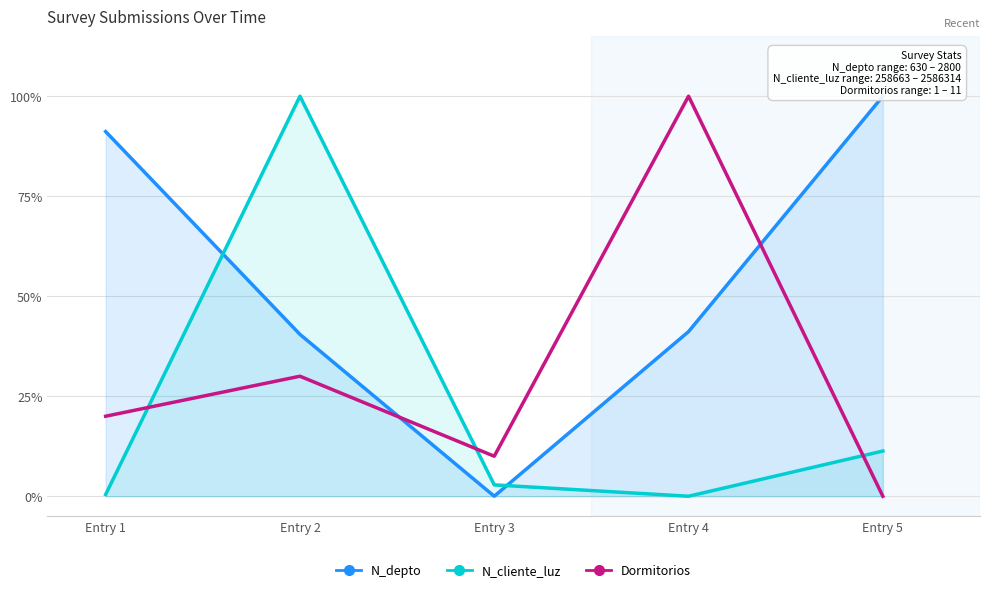

How many Dormitorios values are between 0 and 1?

5